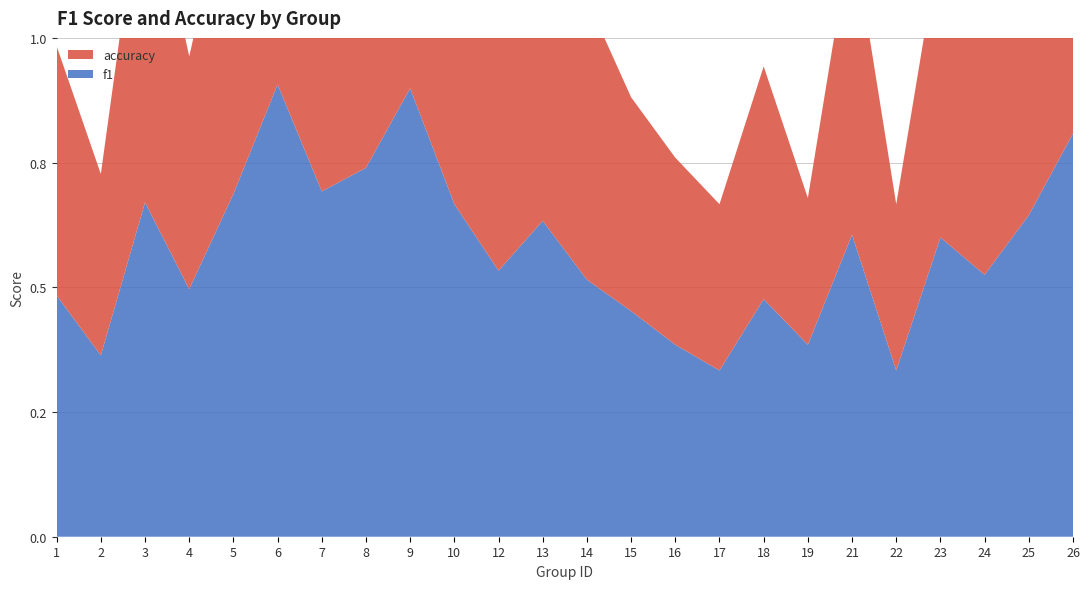

Reading right to left, what are all the values shown in this chart?

f1: 26=0.8	25=0.6	24=0.5	23=0.6	22=0.3	21=0.6	19=0.4	18=0.5	17=0.3	16=0.4	15=0.5	14=0.5	13=0.6	12=0.5	10=0.7	9=0.9	8=0.7	7=0.7	6=0.9	5=0.7	4=0.5	3=0.7	2=0.4	1=0.5
accuracy: 26=0.8	25=0.6	24=0.5	23=0.6	22=0.3	21=0.6	19=0.3	18=0.5	17=0.3	16=0.4	15=0.4	14=0.6	13=0.6	12=0.7	10=0.7	9=0.9	8=0.8	7=0.7	6=0.9	5=0.7	4=0.5	3=0.7	2=0.4	1=0.5